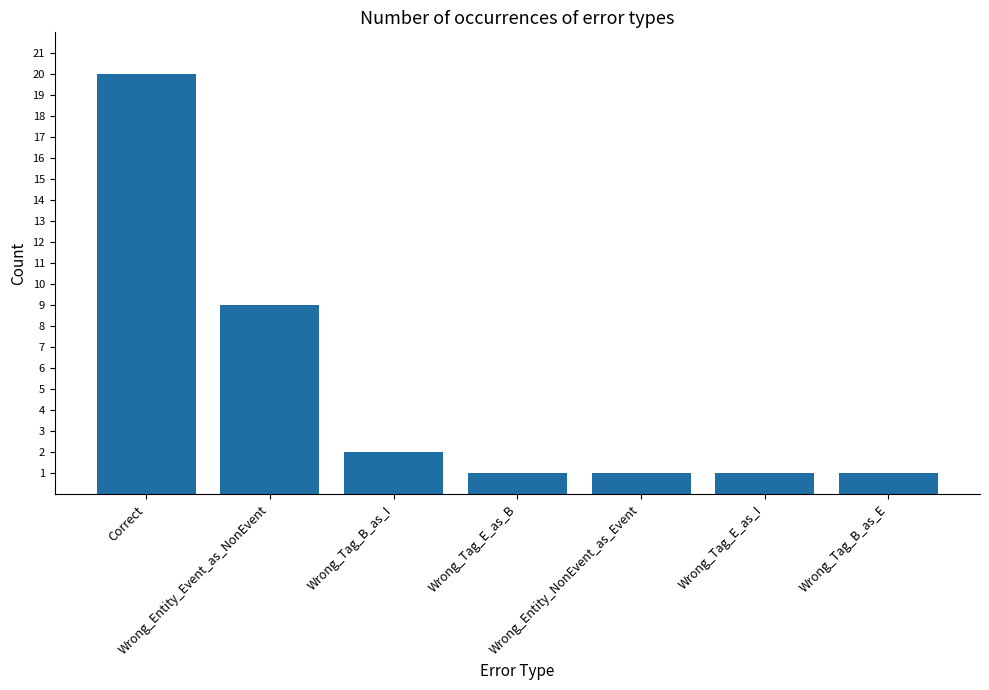

Are the bars horizontal?

No